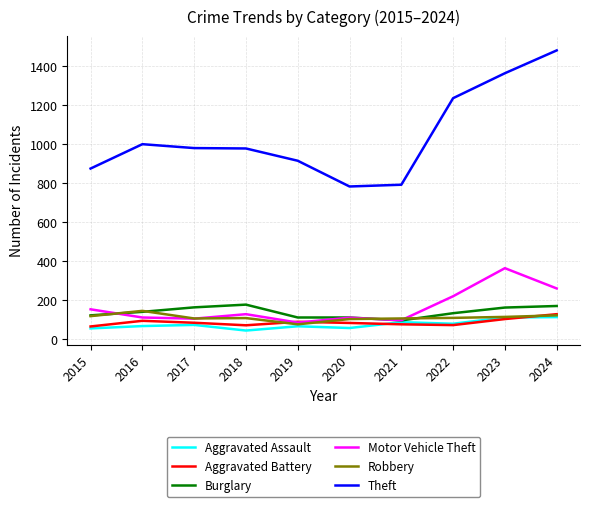

What is the difference between the second highest and minimum values in the Burglary series?

74